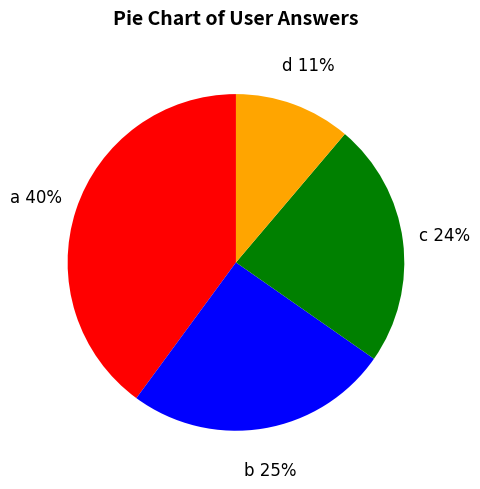

To the nearest percent, what is the difference between the largest and smallest slice percentages?

29%